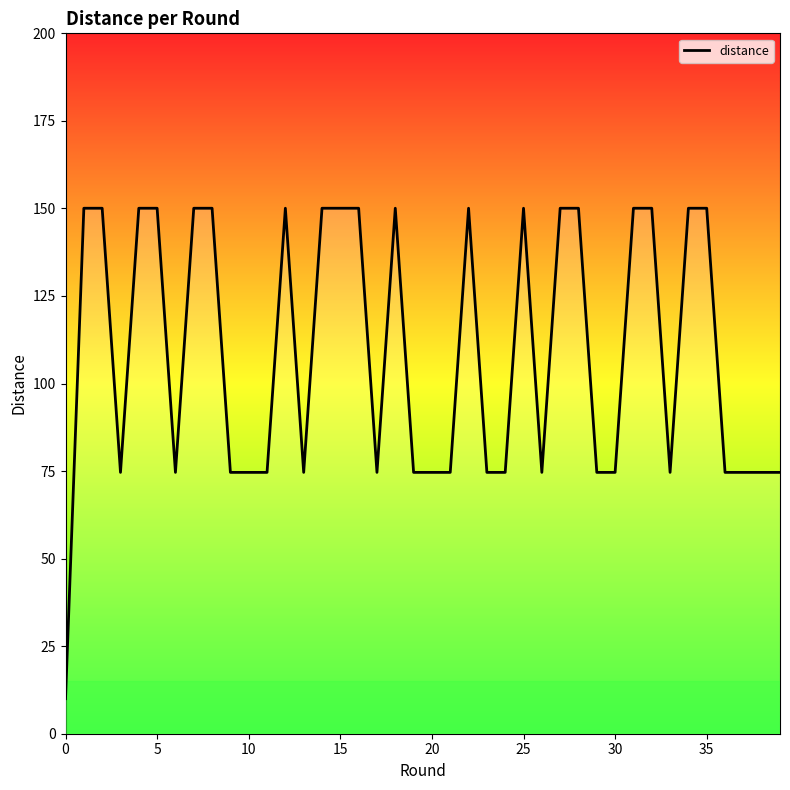

How many points are lower than both their immediate neighbors (excluding endpoints)?

6